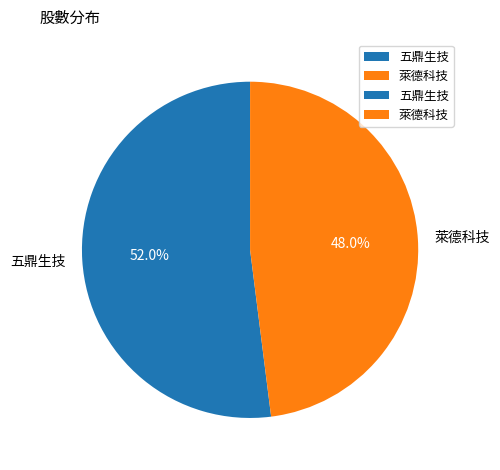

What is the largest slice in the pie chart?

五鼎生技